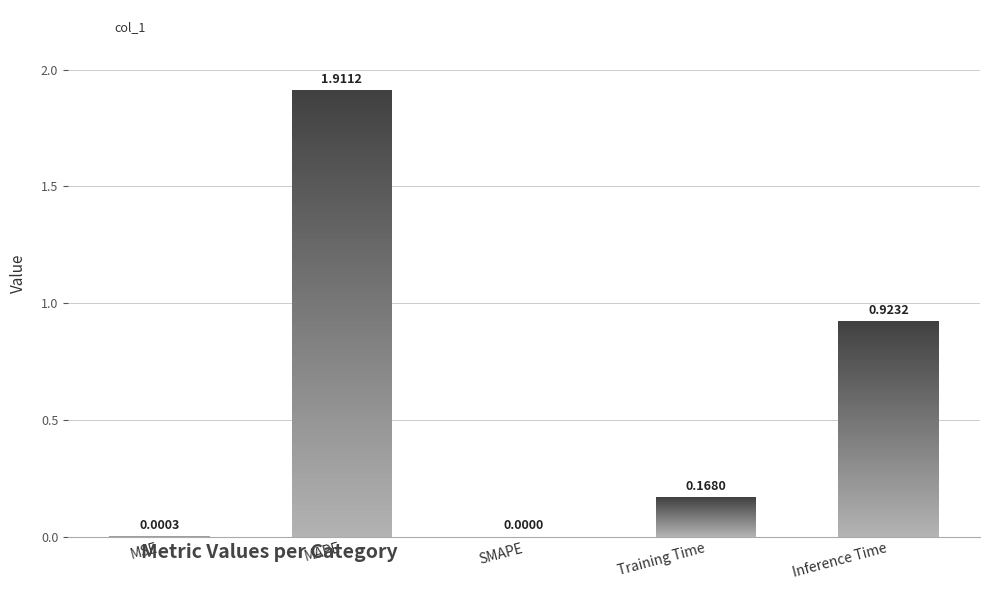

What is the value of the 4th bar from the left?

0.2